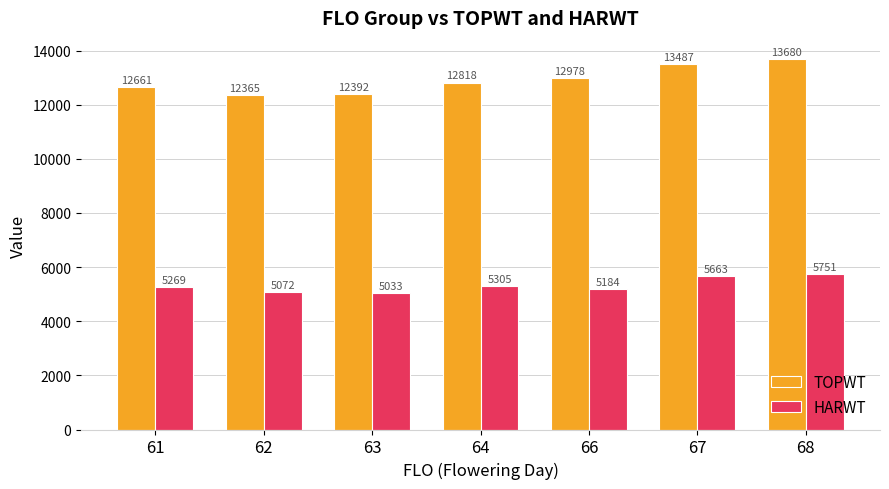

At how many categories does at least one series exceed 9388?

7